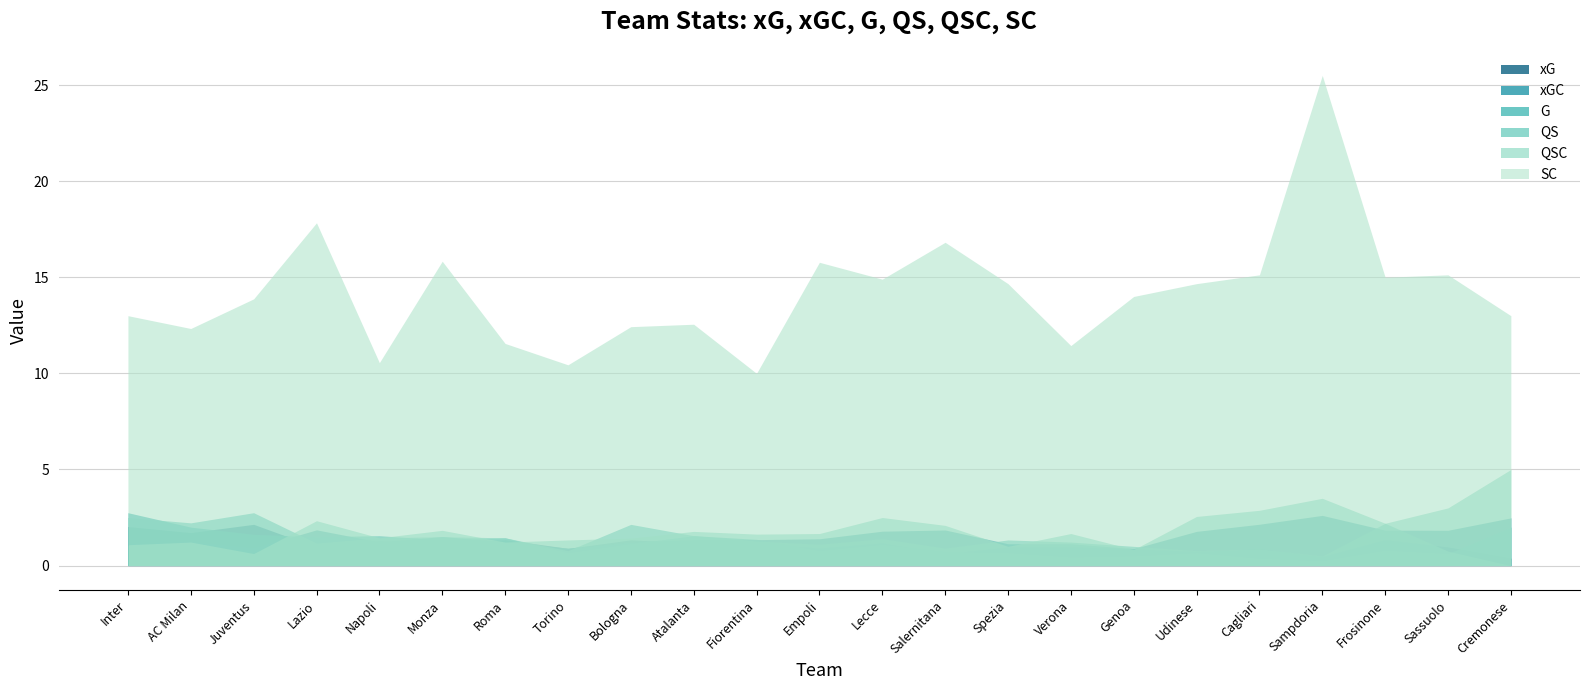

What position from the left is AC Milan?

2